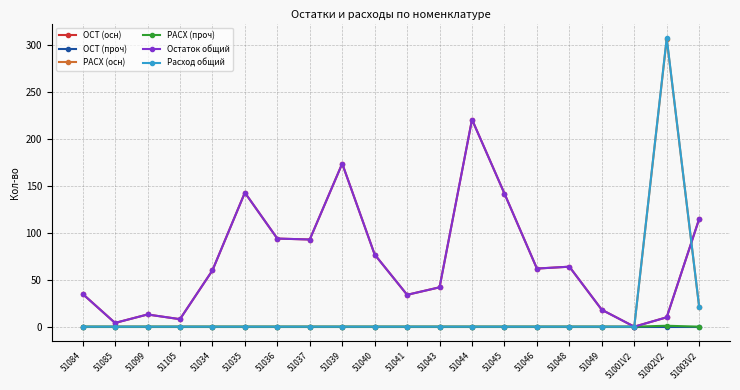

What is the difference between the highest and lowest values at 51002V2?

308